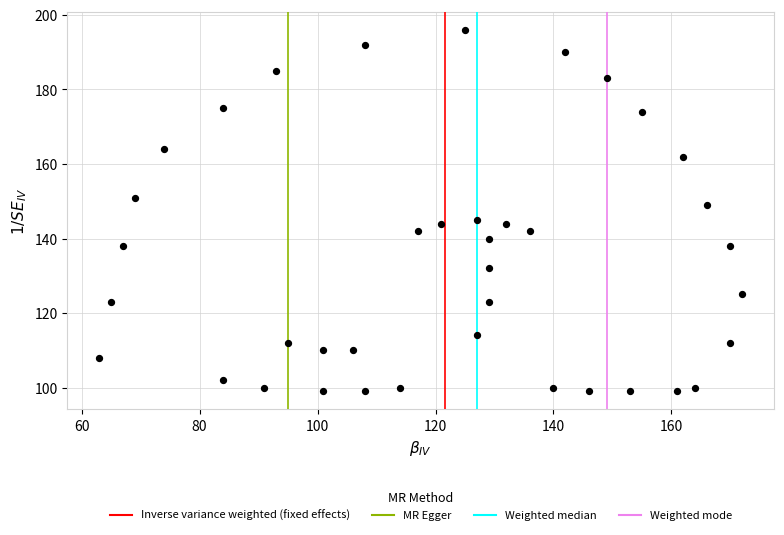

What is the range of Y values (max minus min)?

97